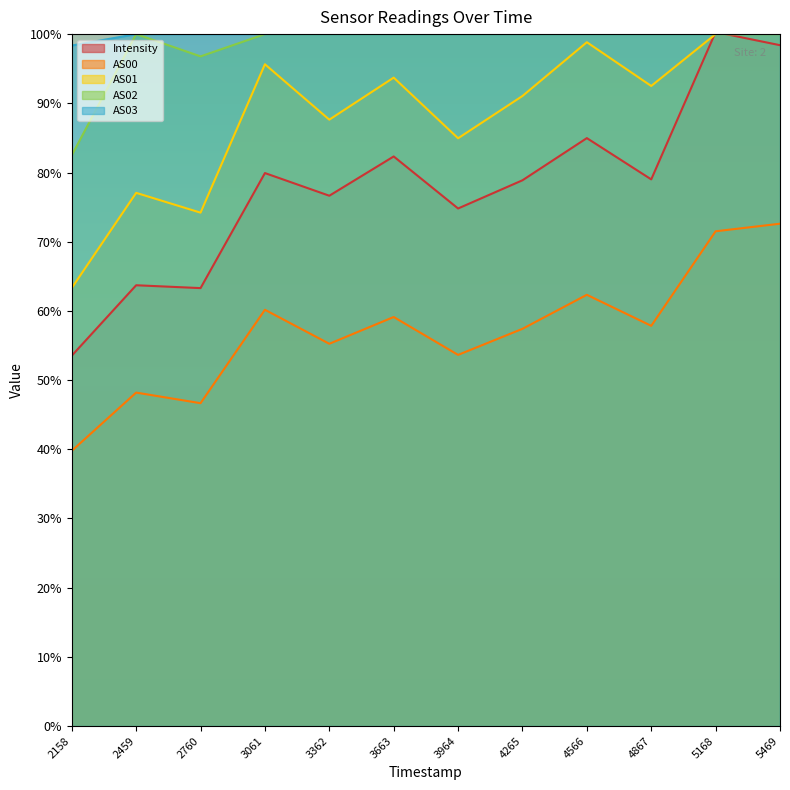

What is the difference between the second highest and minimum values in the AS03 series?

1.6